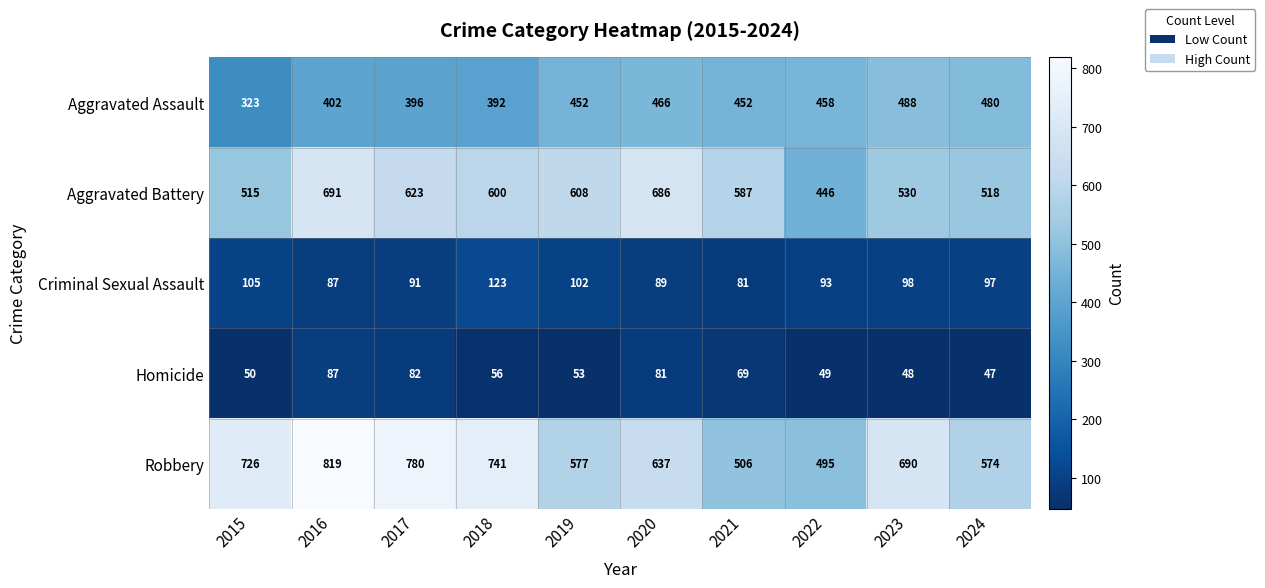

Which series has the widest spread of values?

Robbery